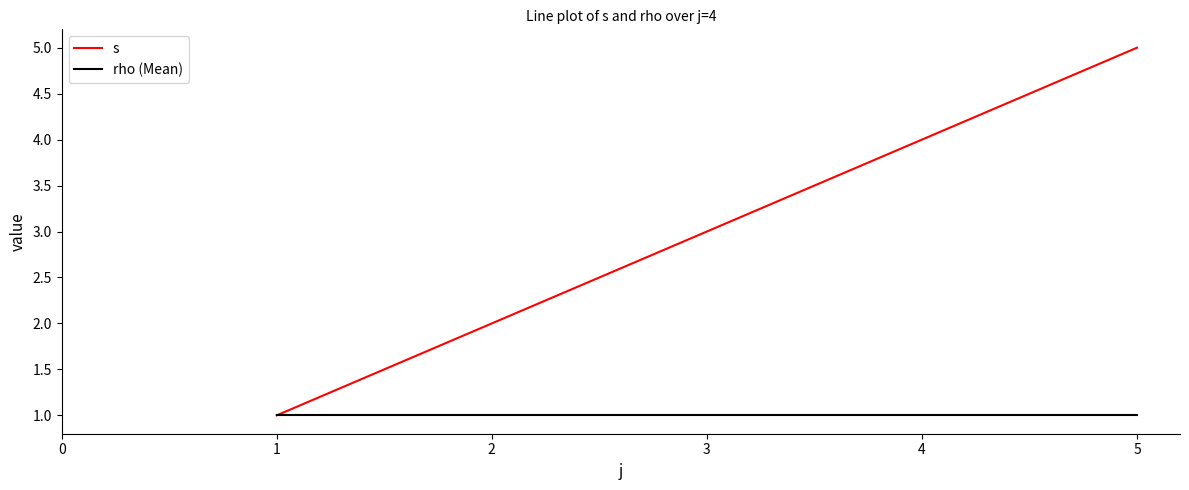

Is it true that rho (Mean) equals 1 at 4?

True